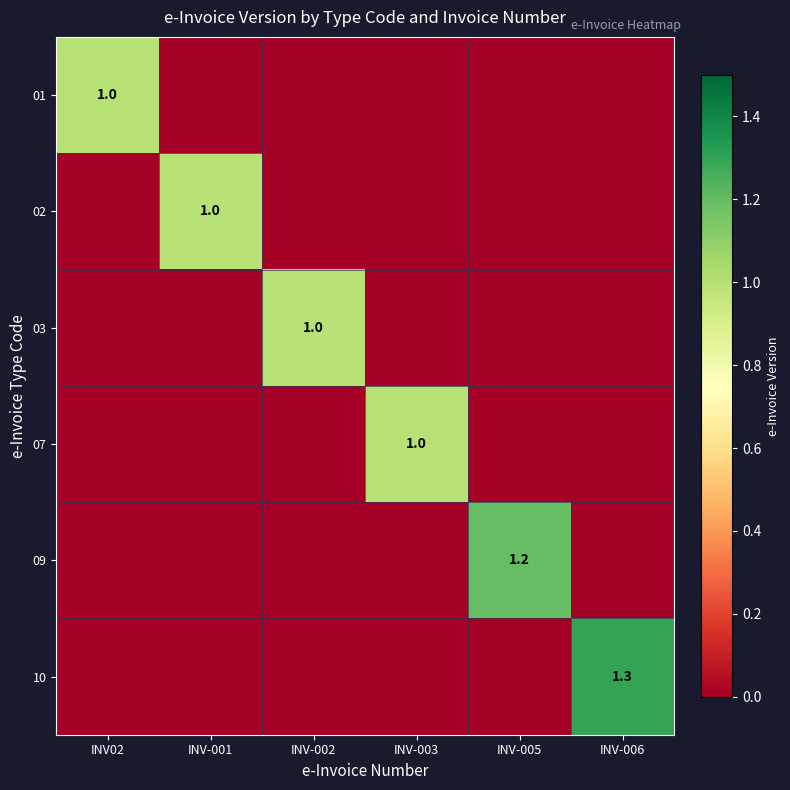

The 09 series shows 1.8 at INV-005. True or false?

False